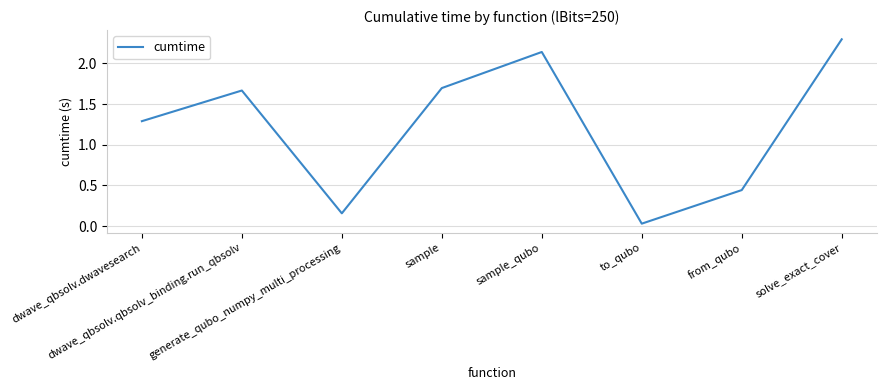

Which category has the highest value across all series?

solve_exact_cover